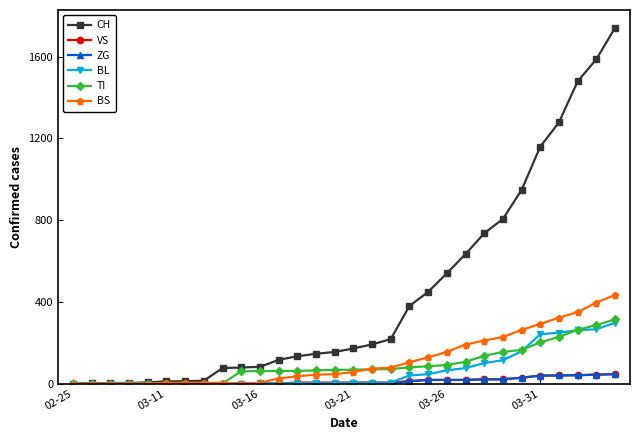

What is the maximum value for TI?

314